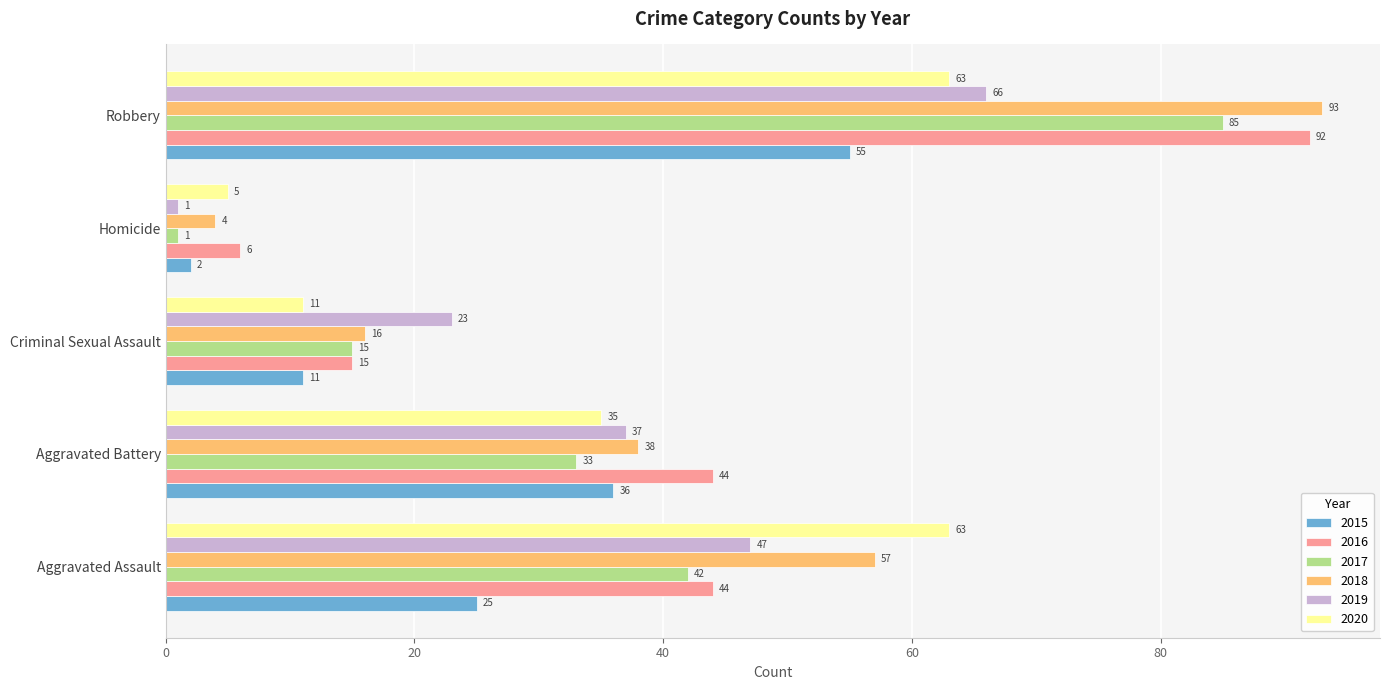

What is the difference between the highest and lowest values at Robbery?

38